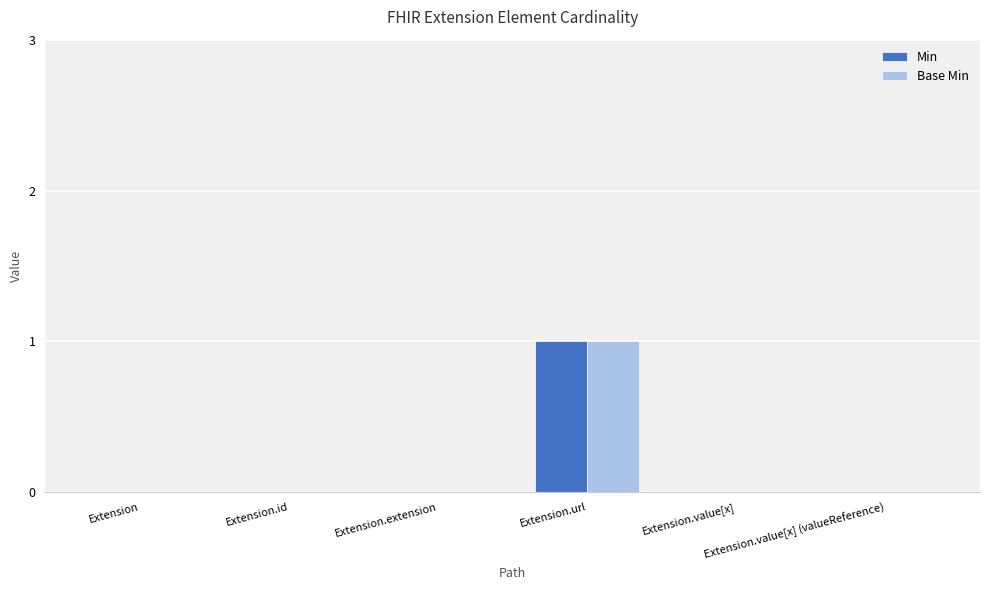

Reading left to right, transcribe all the data shown in this chart.

Min: Extension=0	Extension.id=0	Extension.extension=0	Extension.url=1	Extension.value[x]=0	Extension.value[x] (valueReference)=0
Base Min: Extension=0	Extension.id=0	Extension.extension=0	Extension.url=1	Extension.value[x]=0	Extension.value[x] (valueReference)=0